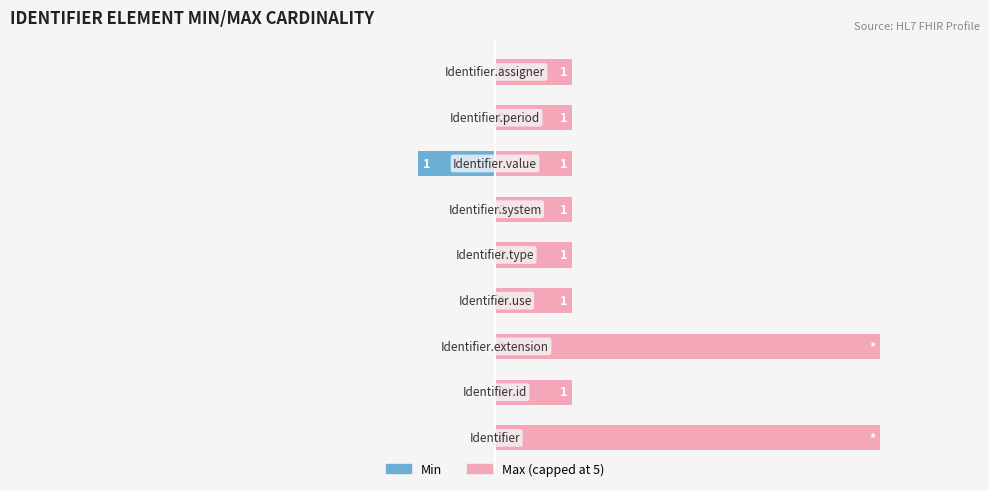

How many bars are there in total?

18